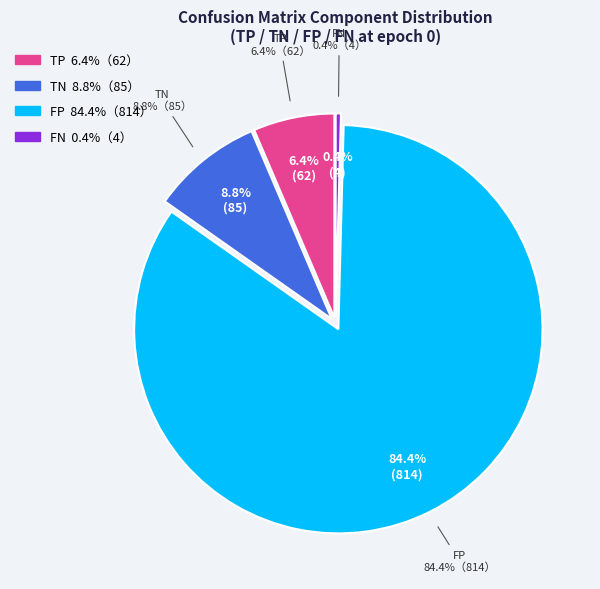

What is the change in value from TP to FN?

-58